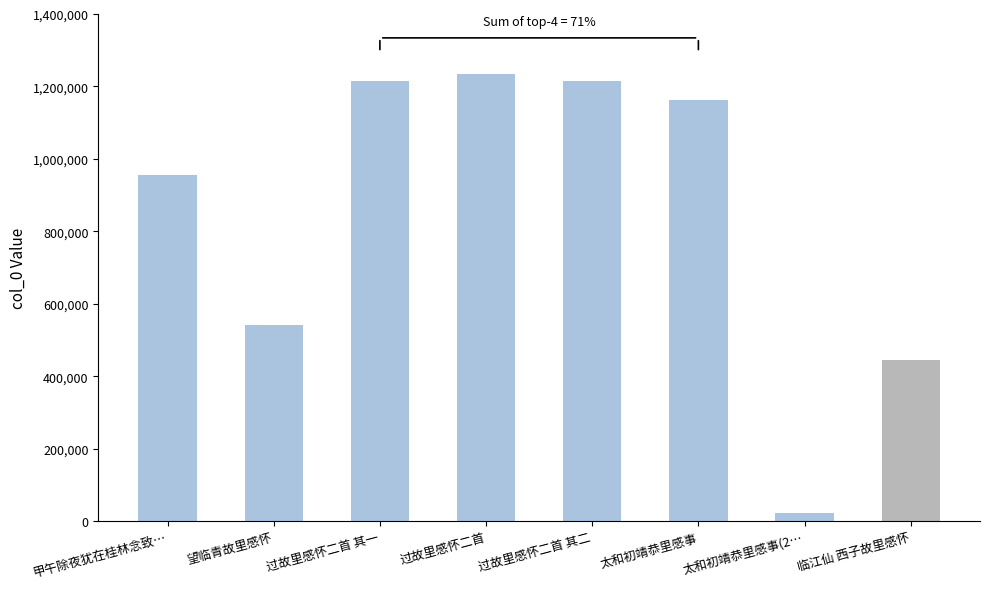

Reading left to right, what are all the values shown in this chart?

956426	541906	1214022	1235252	1214023	1162333	23456	443871